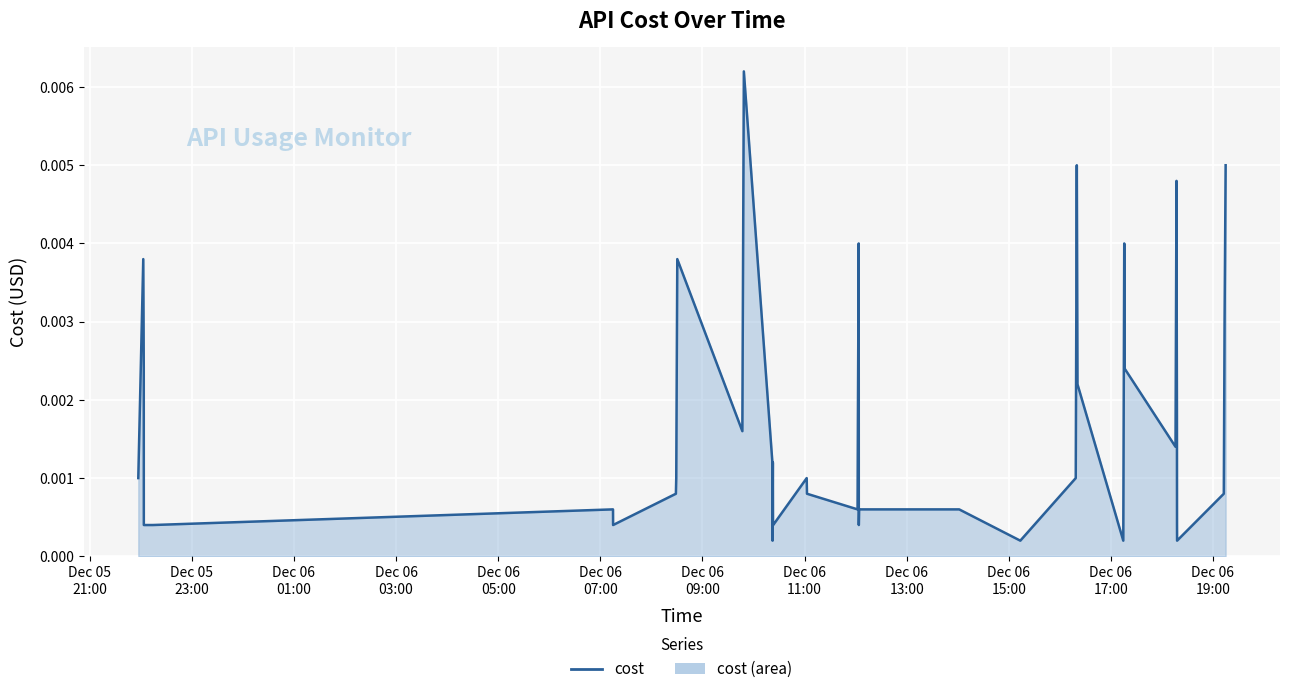

The chart shows a value of 0.0 at 2023-12-06 10:22:13. True or false?

False